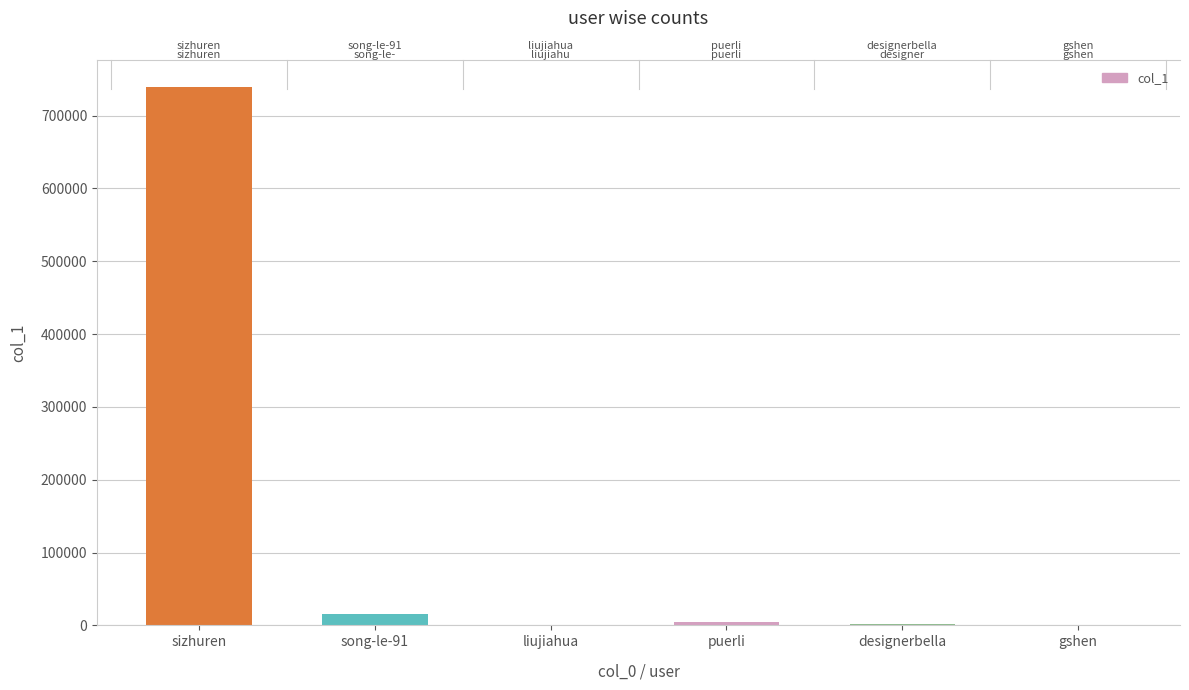

What is the label of the 6th bar from the left?

gshen